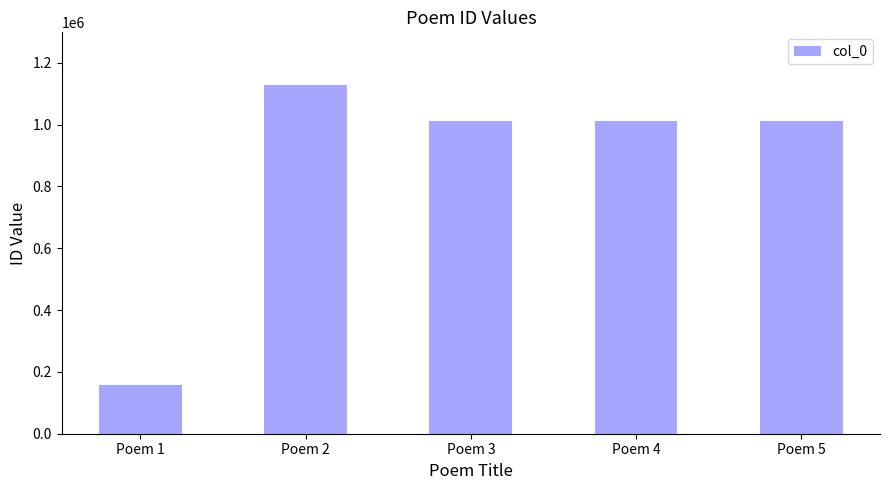

True or false: the data shows 1129134 at Poem 2.

True